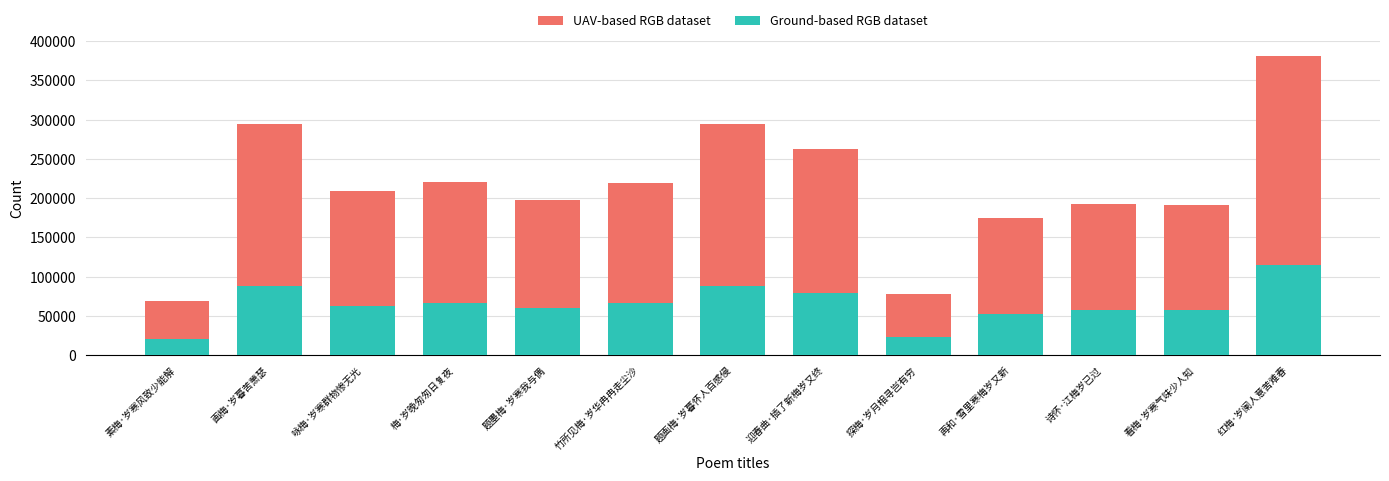

The value of Ground-based RGB dataset at 梅·岁晚匆匆日复夜 is 30989.4. True or false?

False